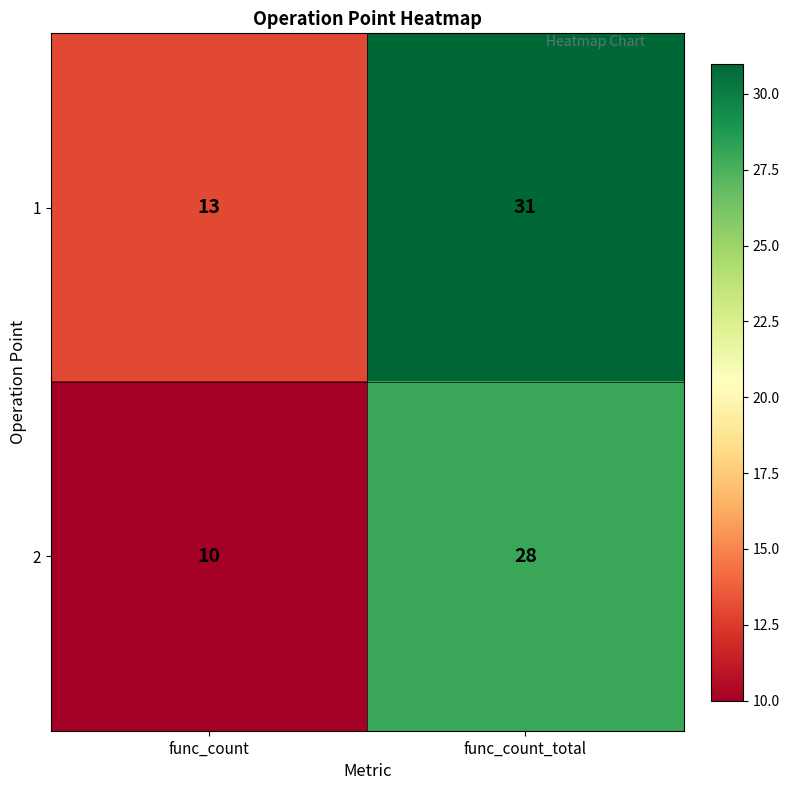

Is it true that 1 equals 31 at func_count_total?

True